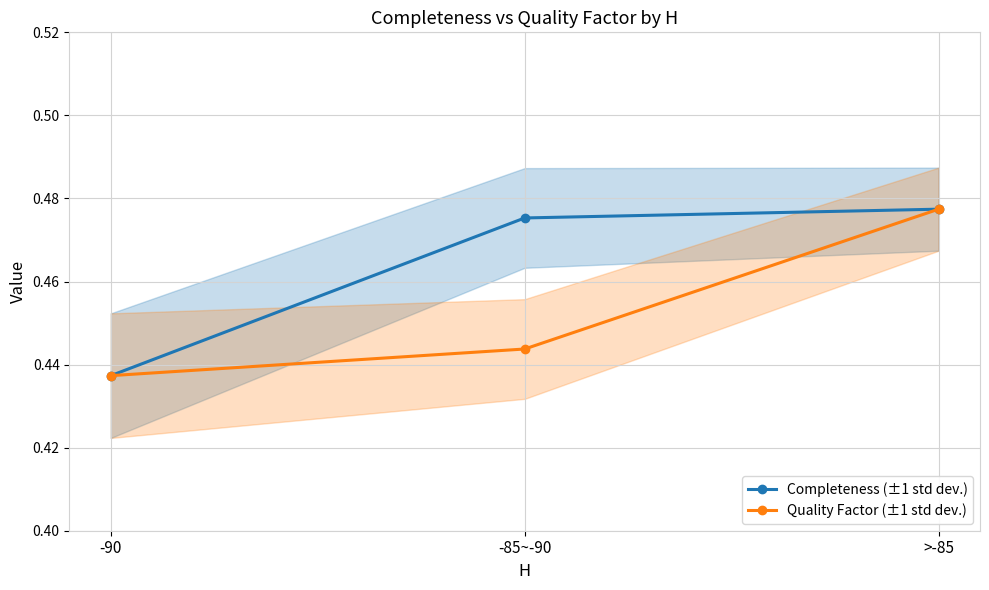

Rank the categories by Completeness (±1 std dev.) value from highest to lowest.

>-85, -85~-90, -90